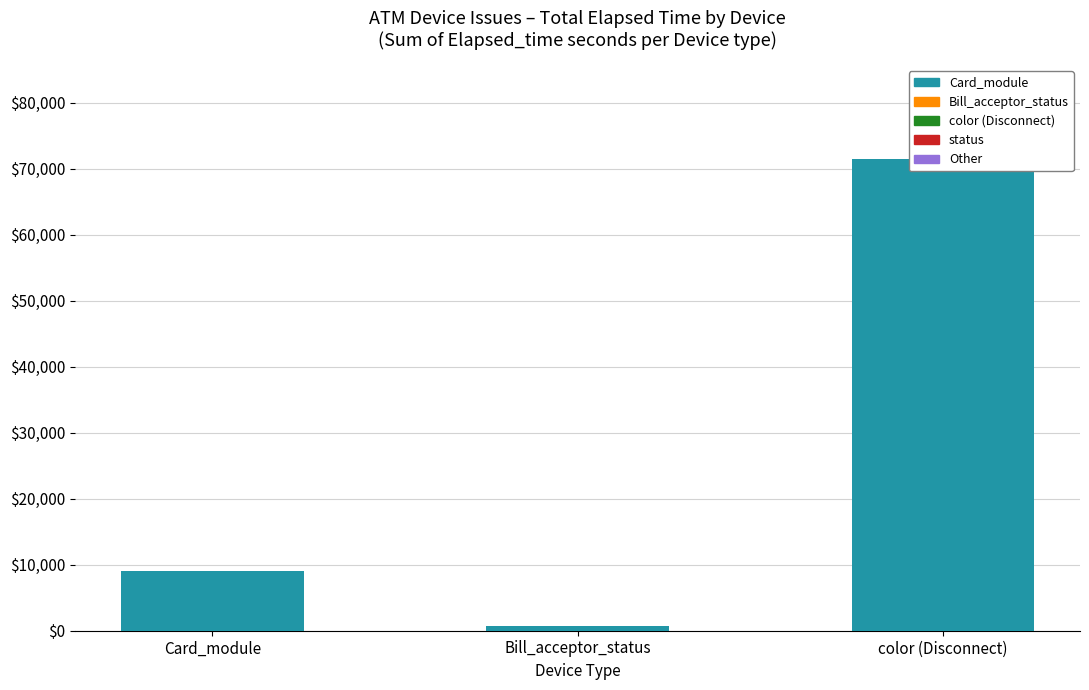

The chart shows a value of 207 at Bill_acceptor_status. True or false?

False